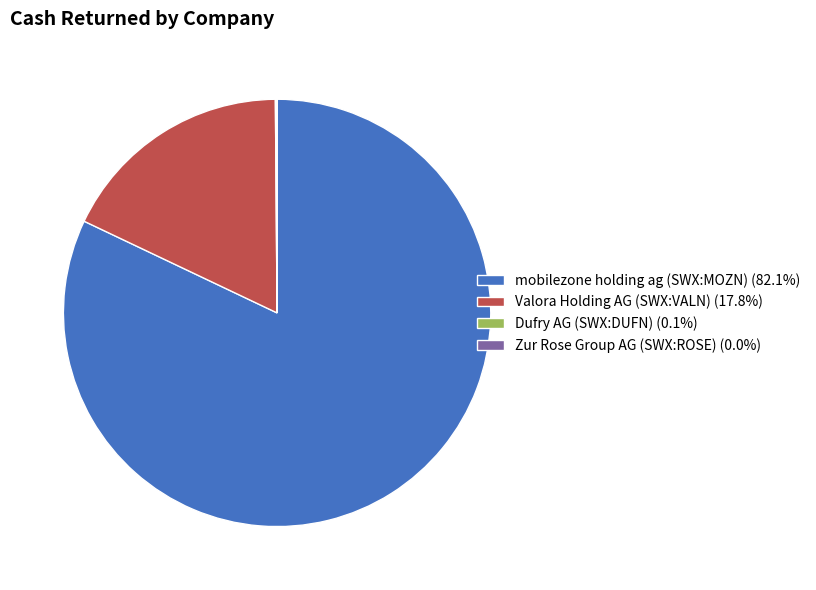

Does mobilezone holding ag (SWX:MOZN) (82.1%) account for over 50% of the chart?

Yes